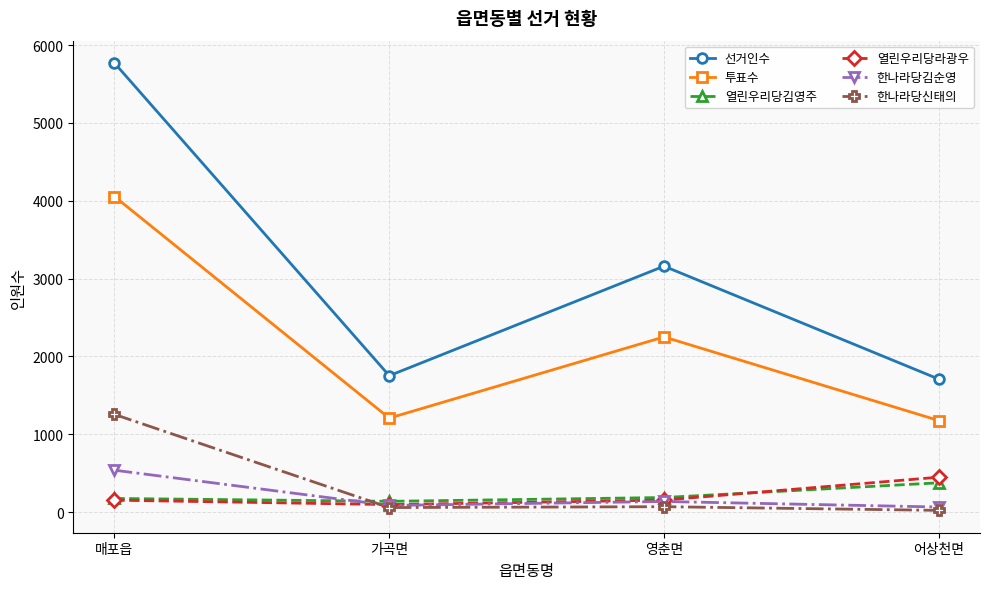

What is the label of the 1st point from the right?

어상천면